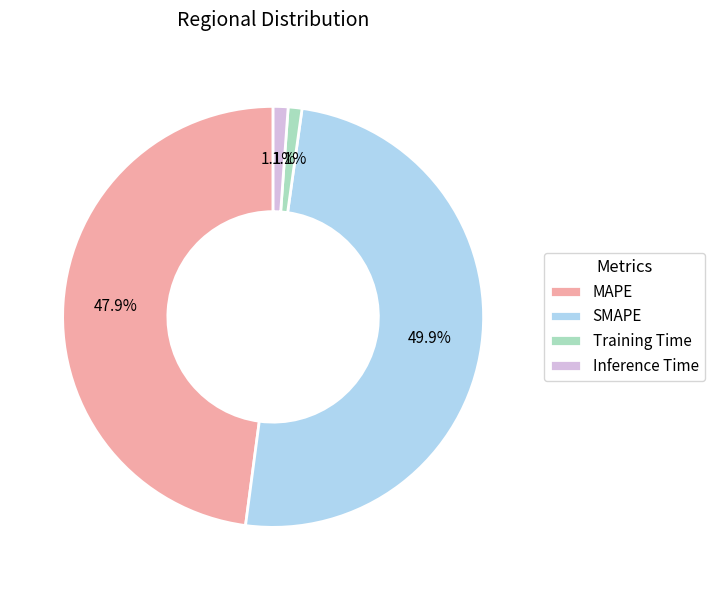

What is the total percentage of SMAPE and MAPE?

97.8%